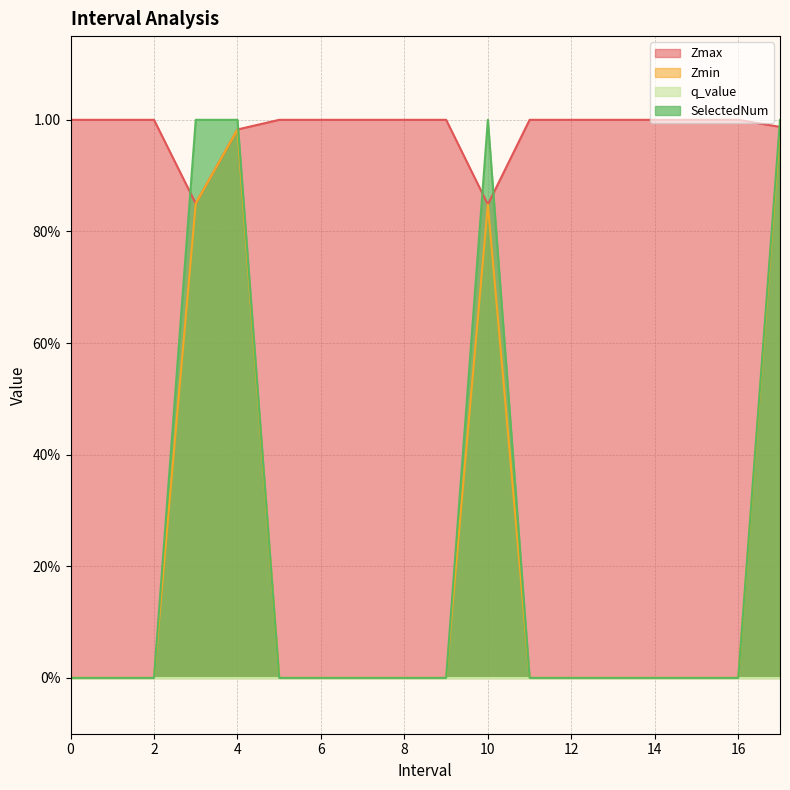

True or false: SelectedNum and Zmin intersect in this chart.

False